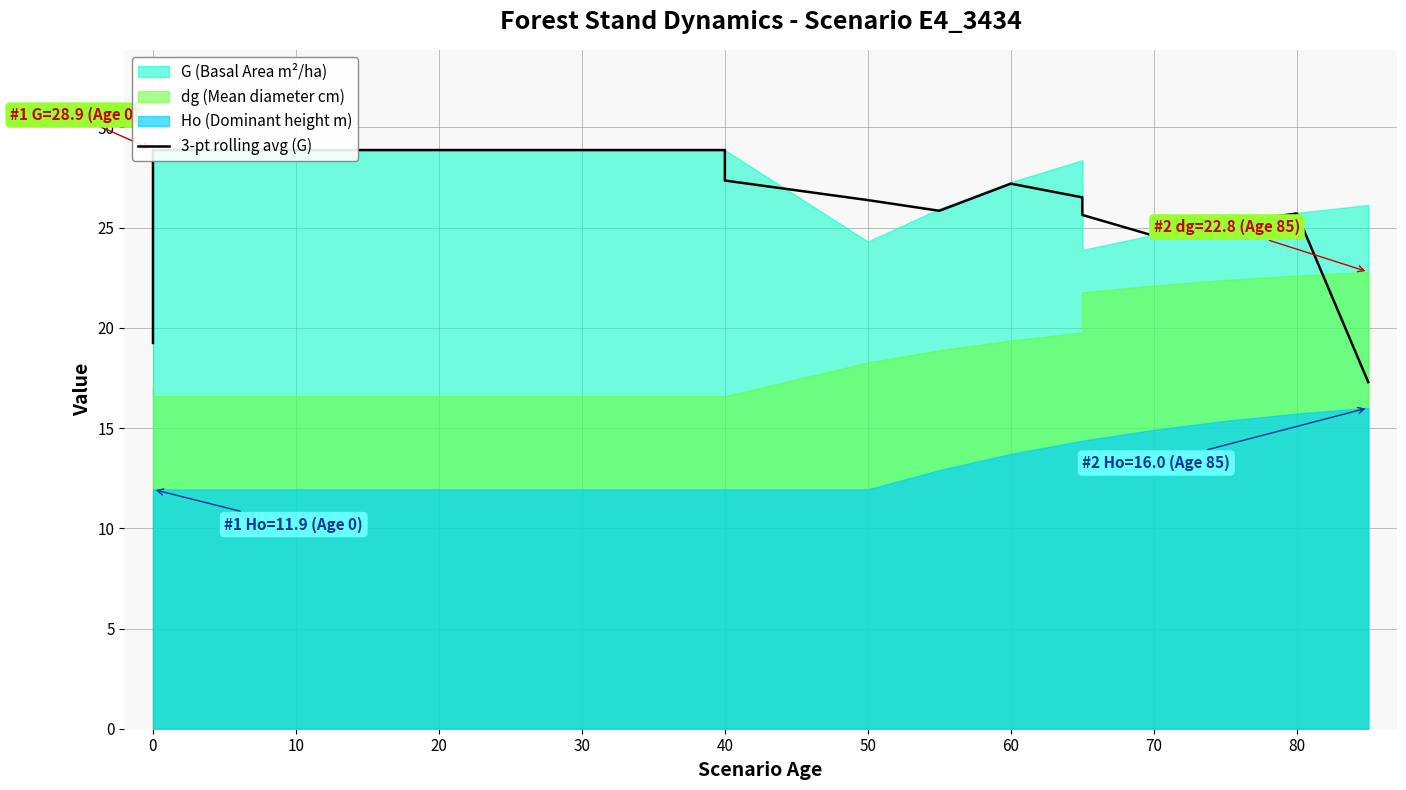

What is the greatest value displayed?

28.9